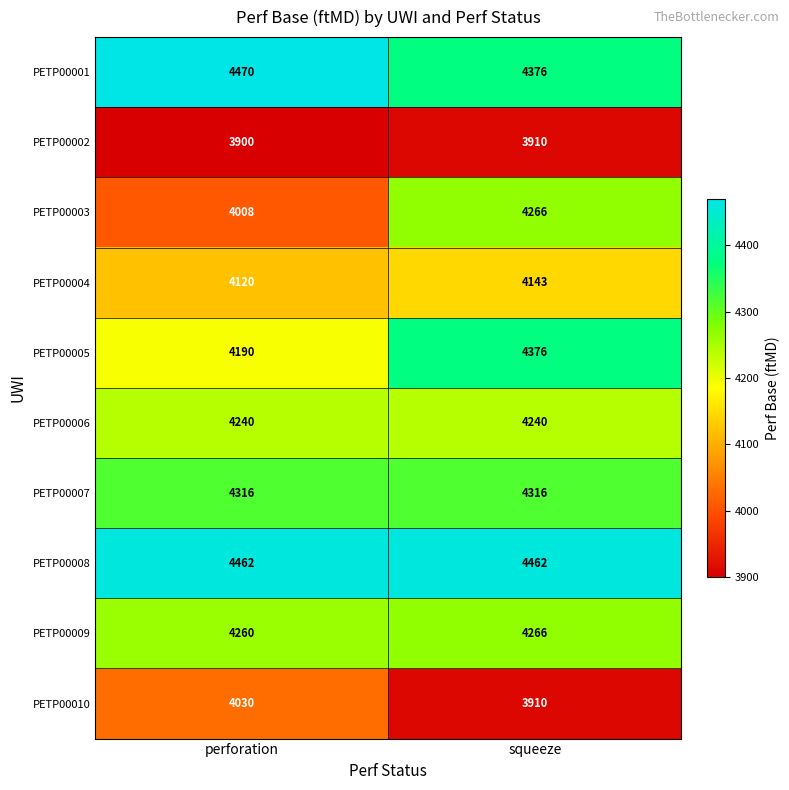

True or false: PETP00001 has a value of 4376 at squeeze.

True